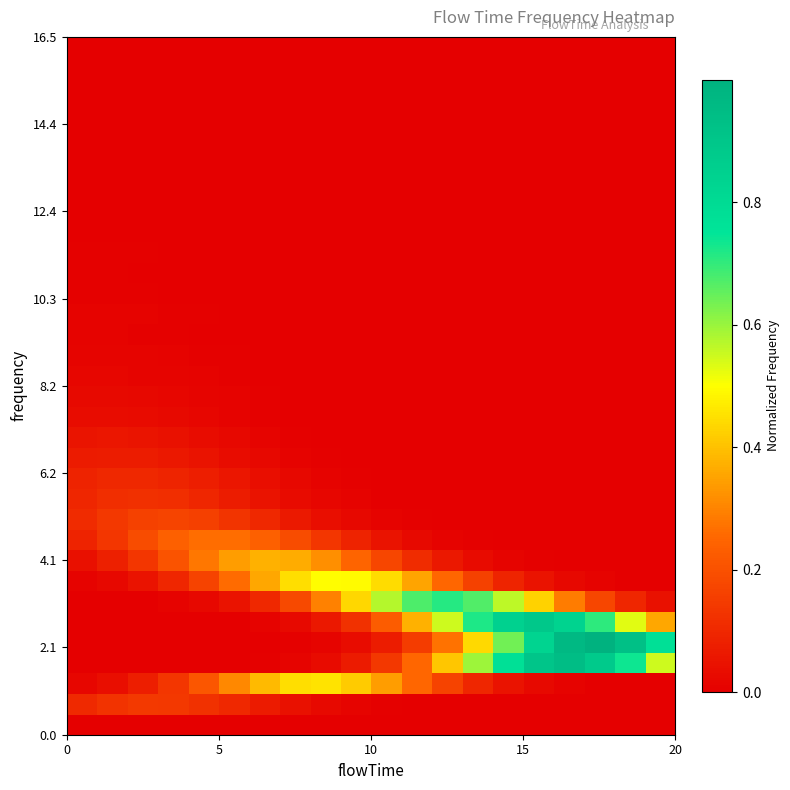

How many series are shown in this chart?

34